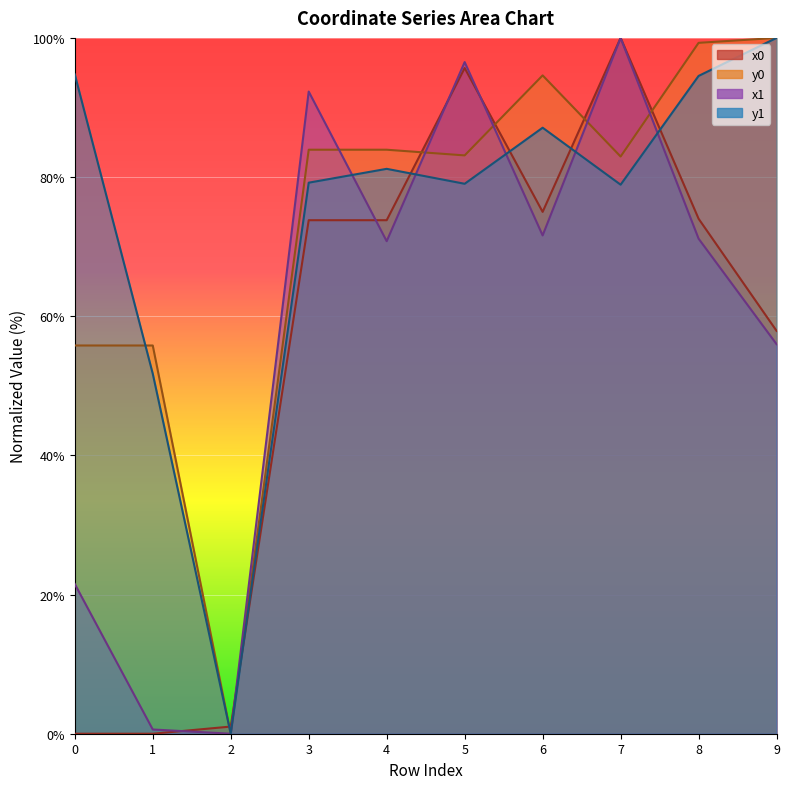

At which label does y1 reach its peak?

9